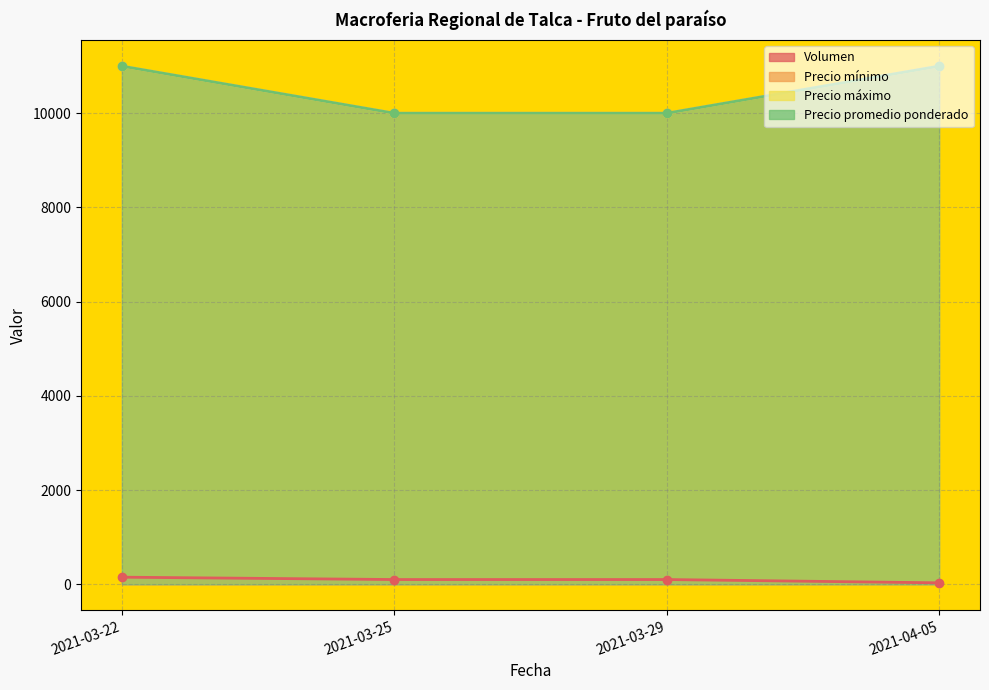

At how many categories does at least one series exceed 7699?

4